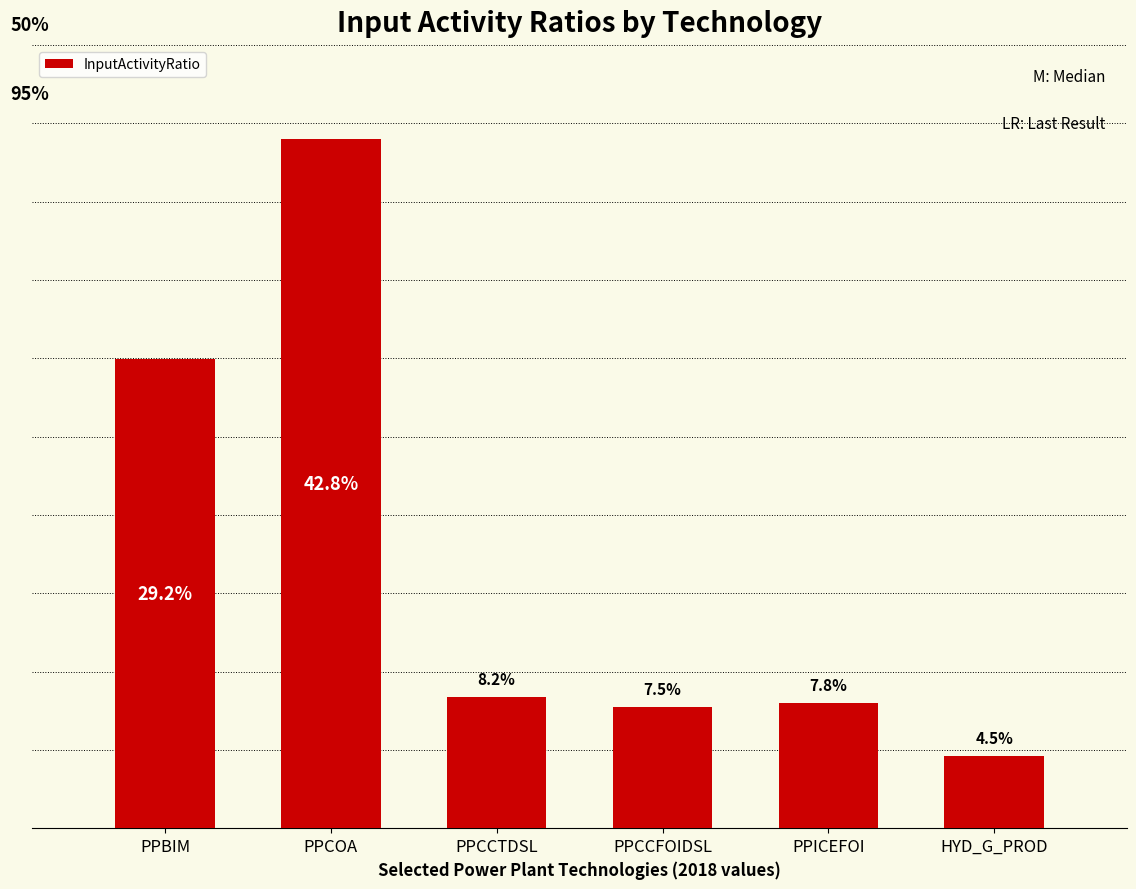

Does the chart contain any negative values?

No